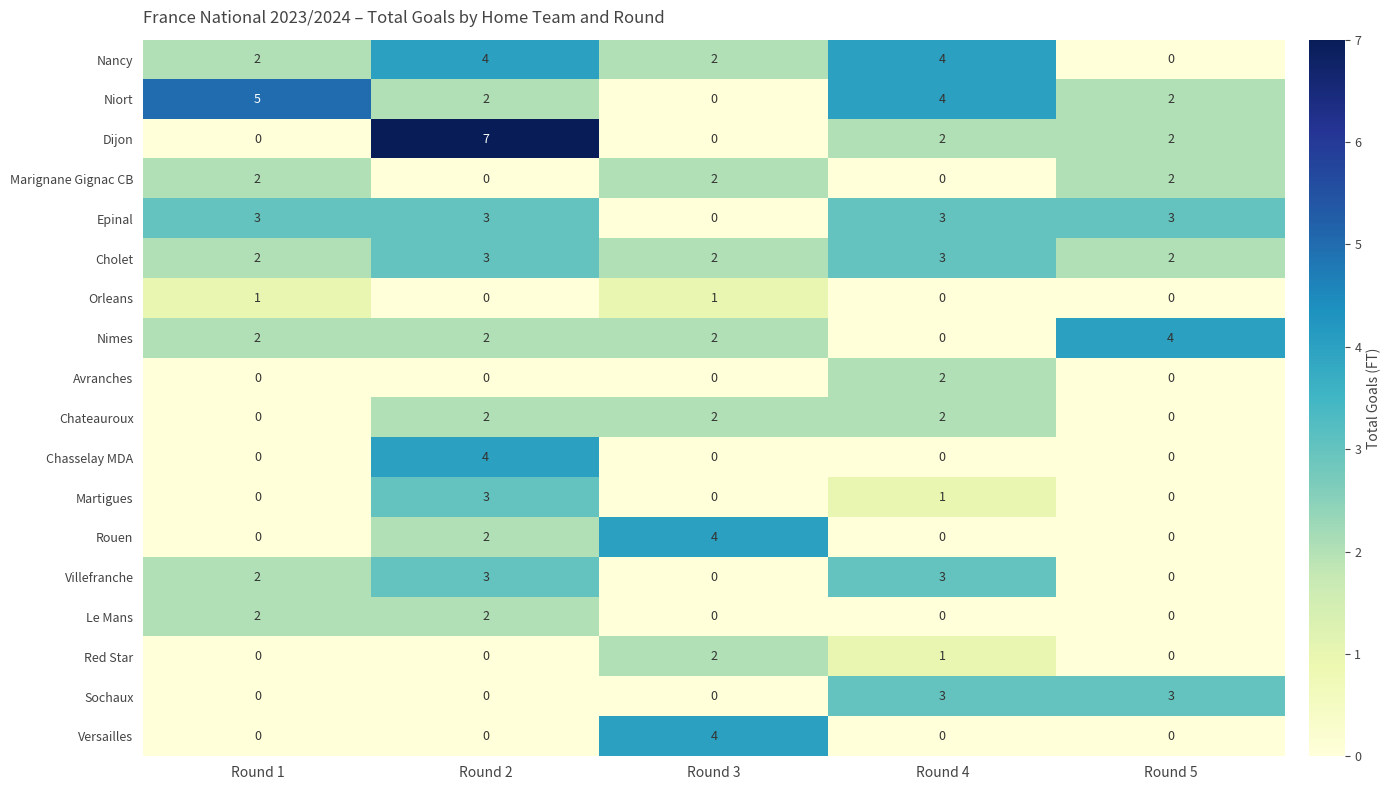

What is the difference between the highest and lowest values at Round 4?

4